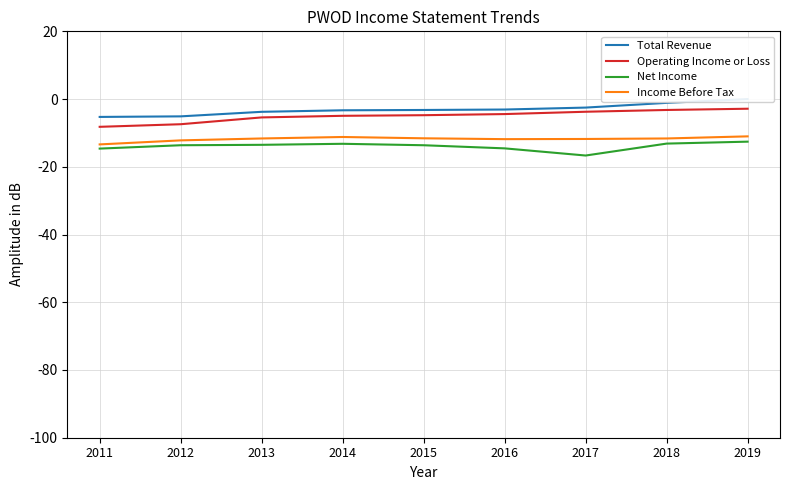

The Income Before Tax series shows -4.6 at 2011. True or false?

False